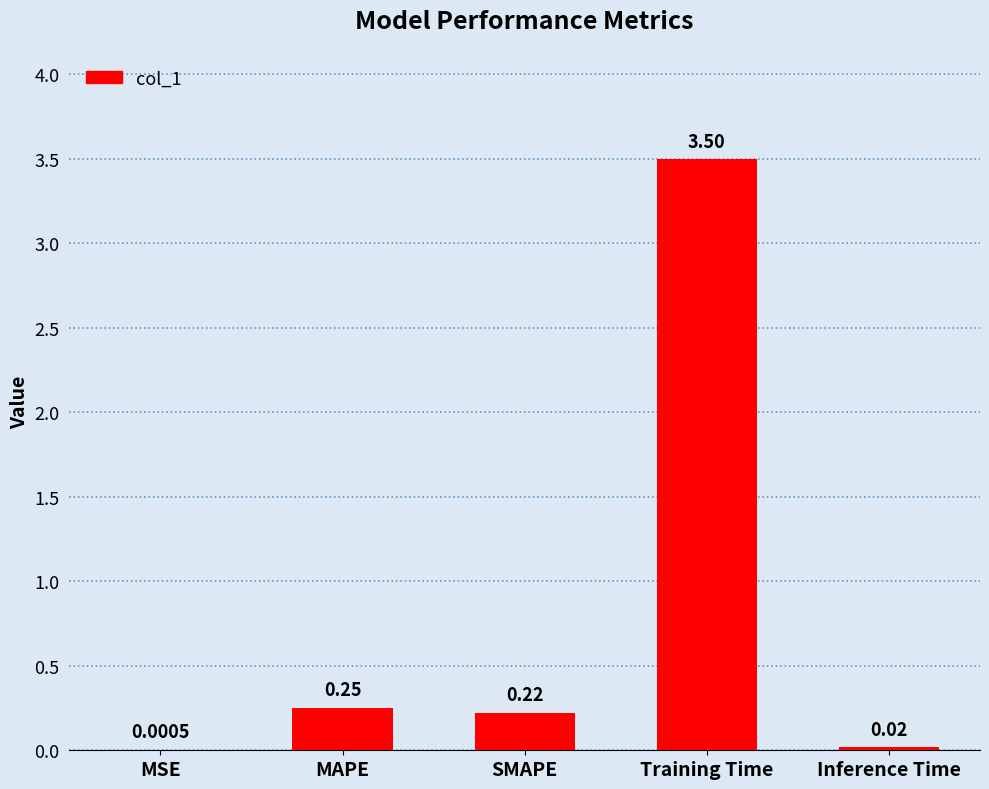

Which category has the highest value across all series?

Training Time